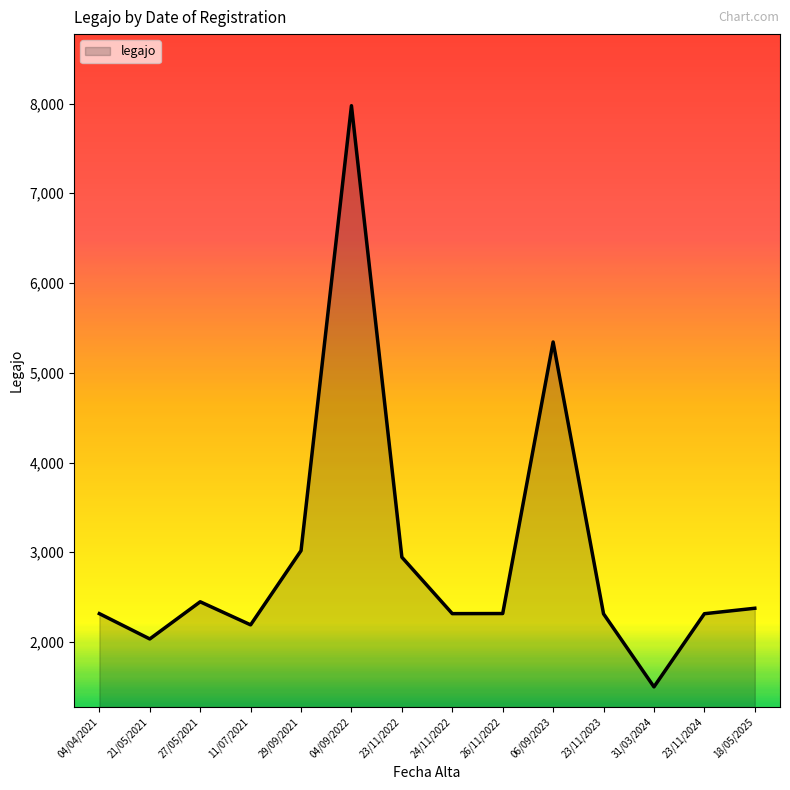

At which category does the data reach its first local peak?

27/05/2021